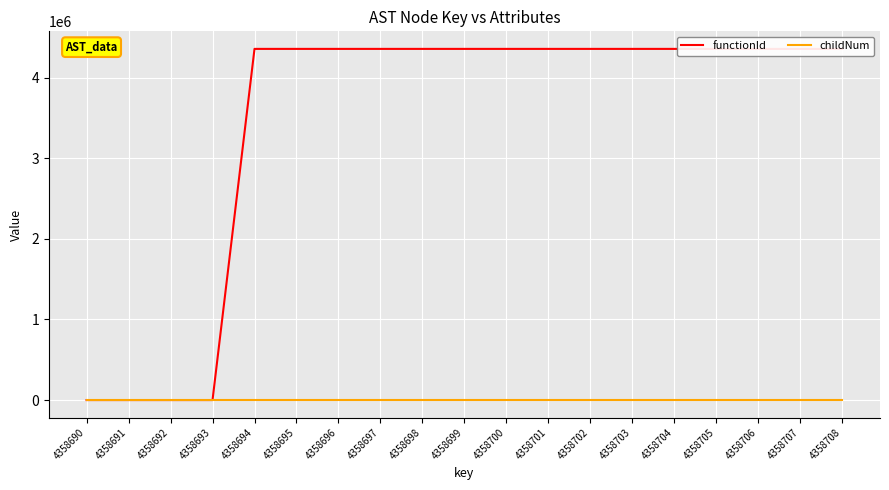

Reading right to left, what are all the values shown in this chart?

functionId: 4358691	4358691	4358691	4358691	4358691	4358691	4358691	4358691	4358691	4358691	4358691	4358691	4358691	4358691	4358691	0	0	0	0
childNum: 1	0	0	1	0	1	0	0	0	1	0	0	0	0	0	0	0	0	0